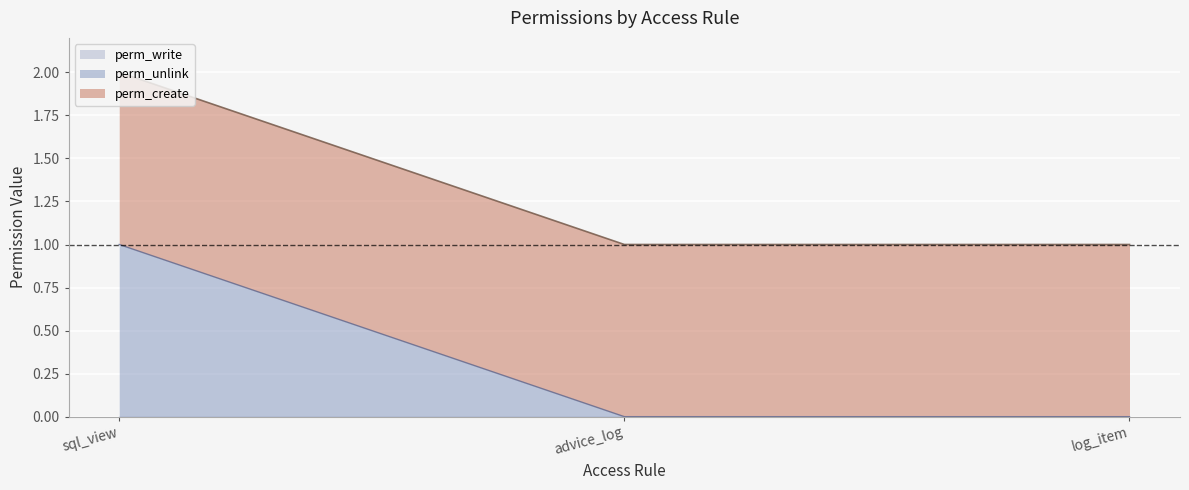

How many values in perm_unlink are above zero?

1